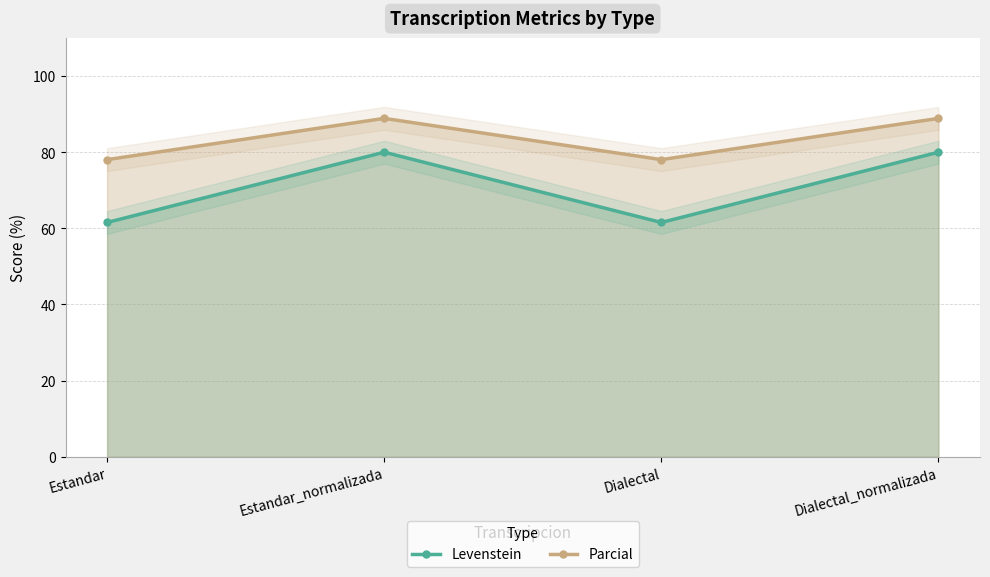

Reading right to left, list all the values displayed in this chart.

Levenstein: 80.0	61.5	80.0	61.5
Parcial: 88.9	78.0	88.9	78.0